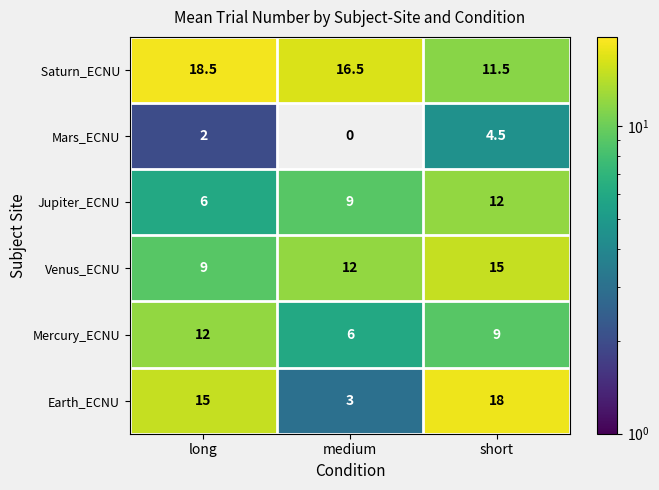

How many data points in Venus_ECNU are less than 12?

1